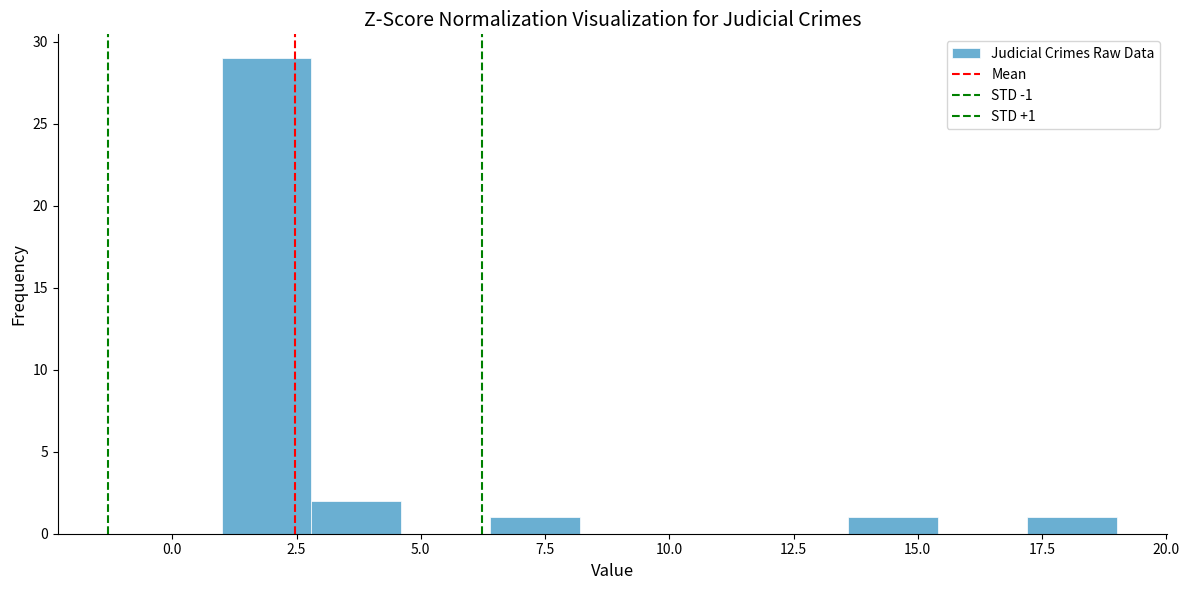

Around what value on the x-axis is the tallest bar? Give the approximate position of its centre, as read against the axis.

2.0